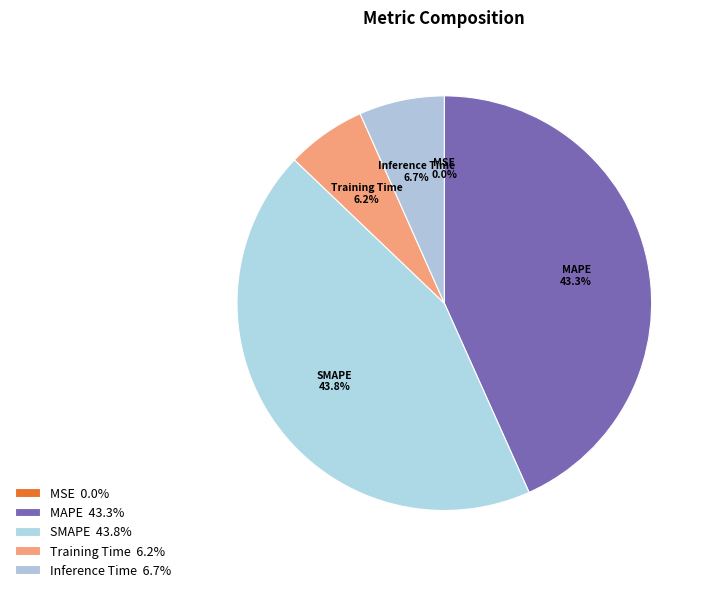

Is there a majority slice in this chart?

No